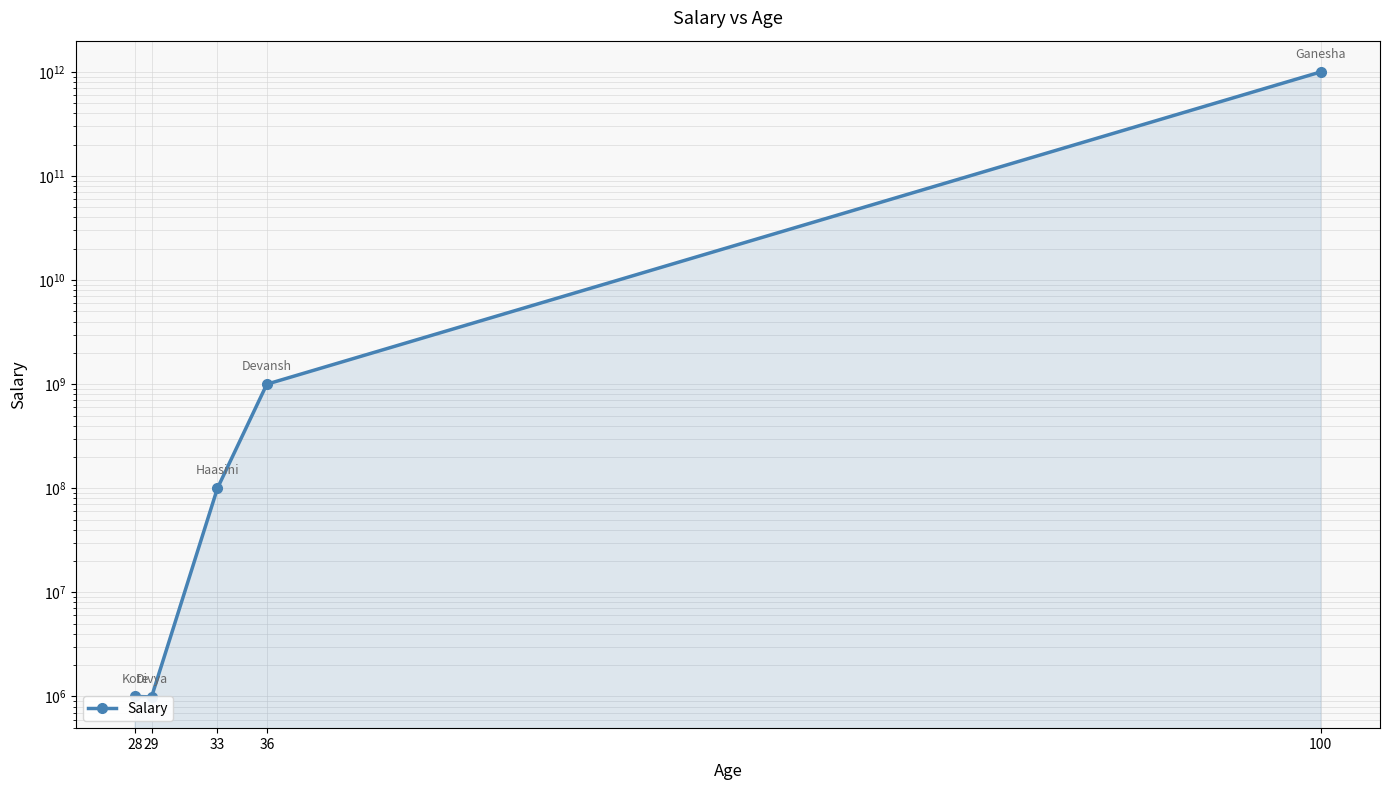

List the labels in order of value, smallest first.

29, 28, 33, 36, 100